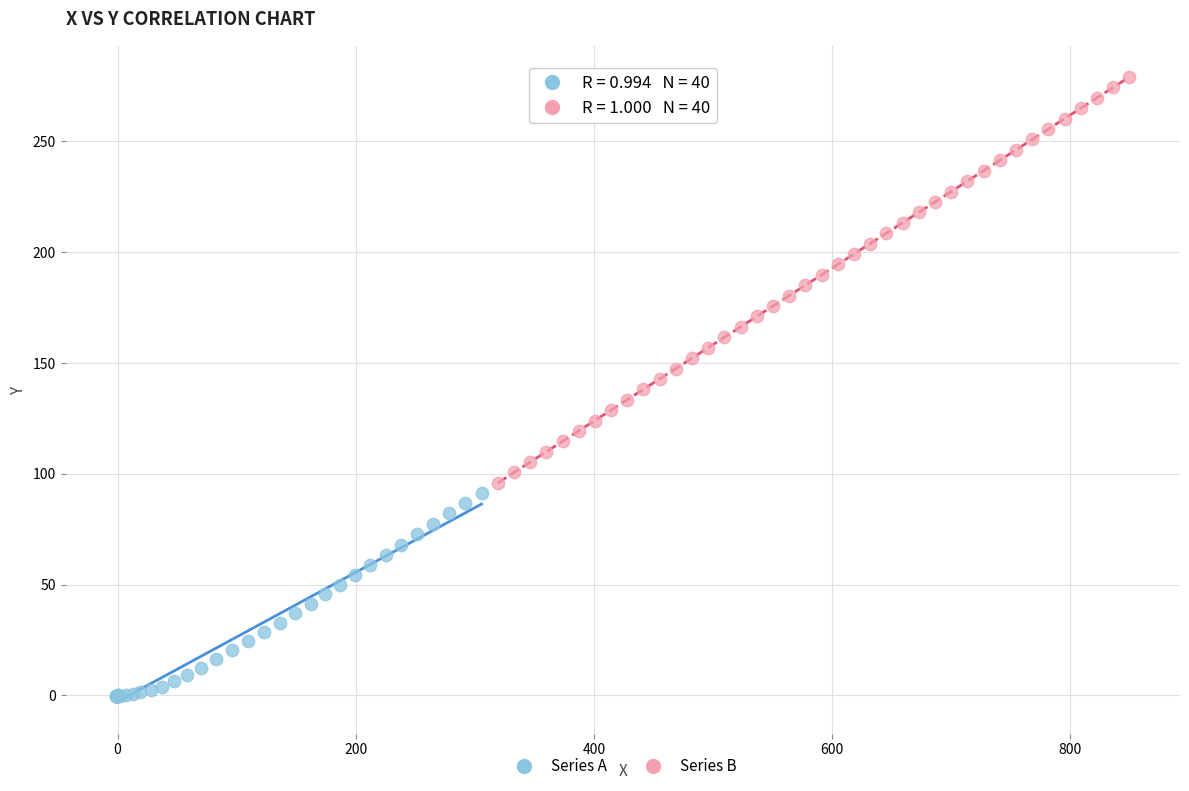

Which series reaches the minimum Y coordinate?

Series A